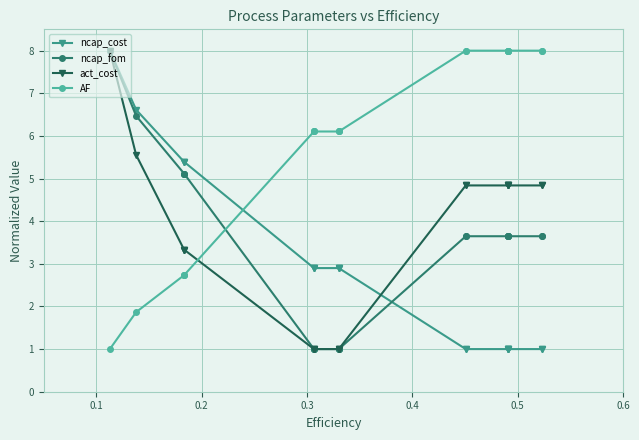

True or false: AF and ncap_fom cross at least once.

True